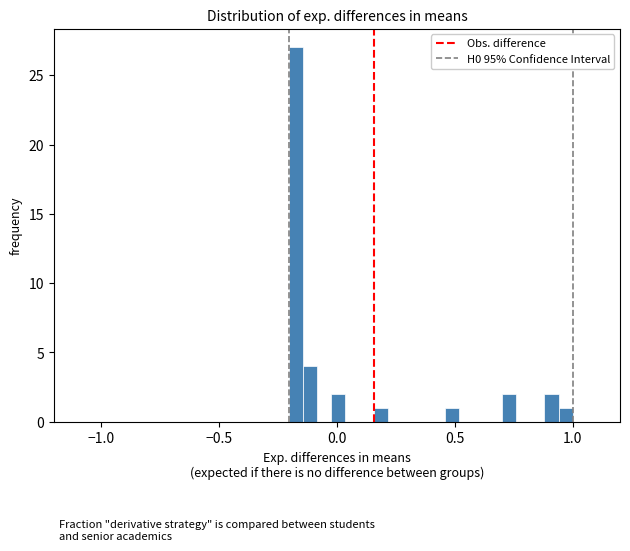

Read against the x-axis, roughly where is the centre of the tallest bar?

-0.15